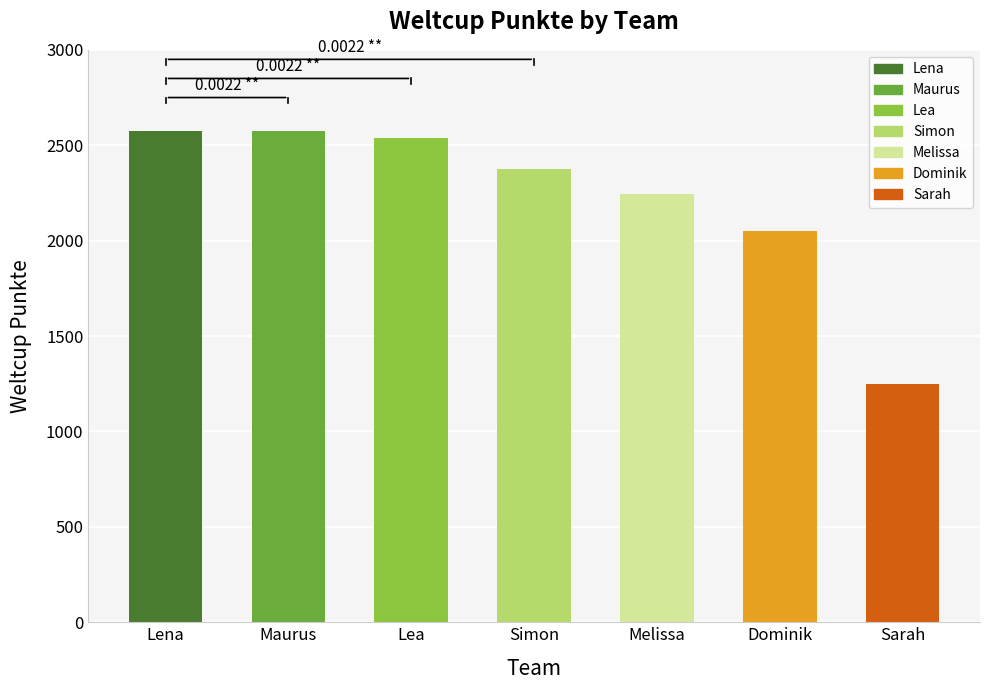

What is the label of the 5th bar from the left?

Melissa